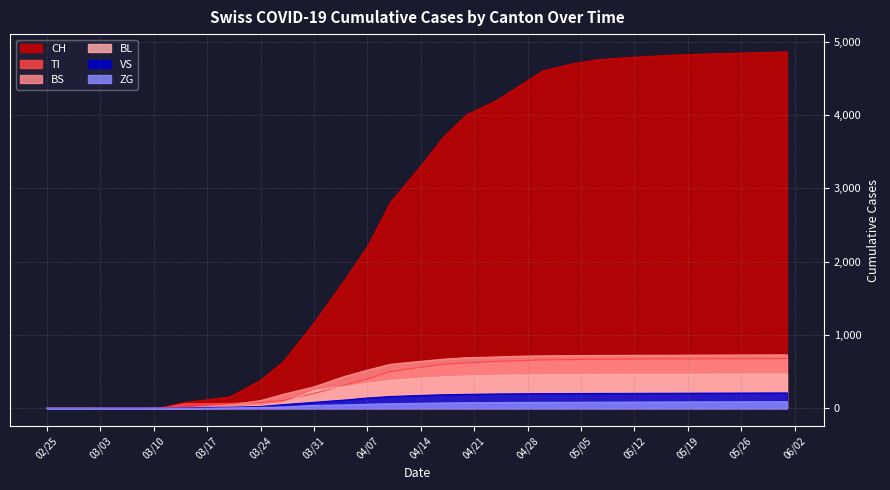

Which series has the widest spread of values?

CH